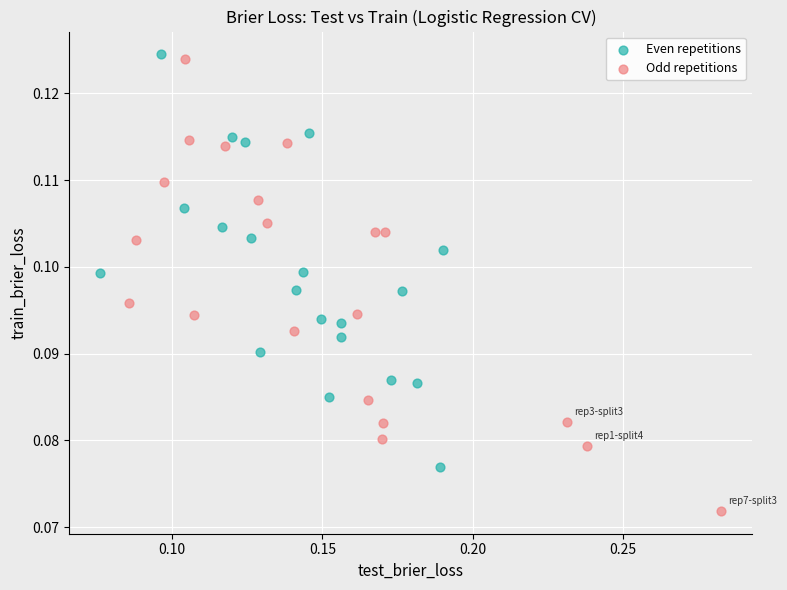

Which series has the largest Y range (max minus min)?

Odd repetitions